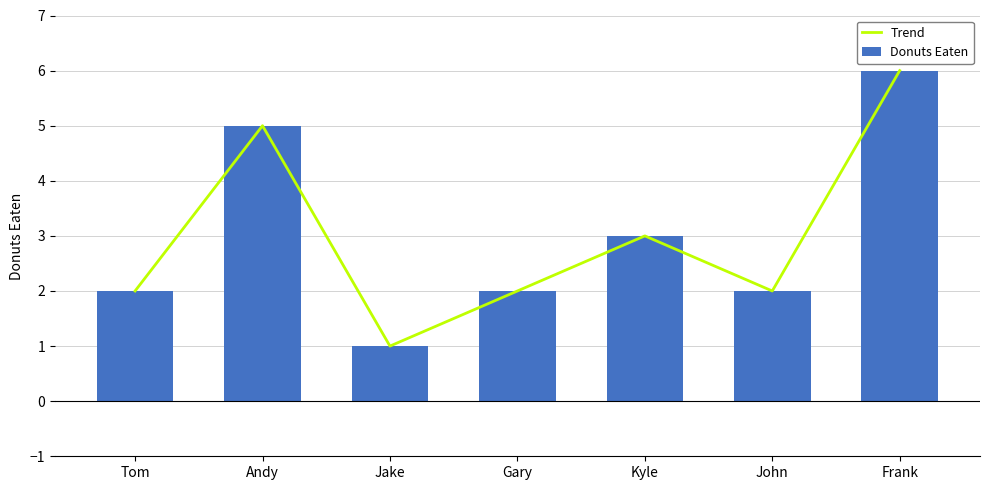

What is the maximum value for Trend?

6